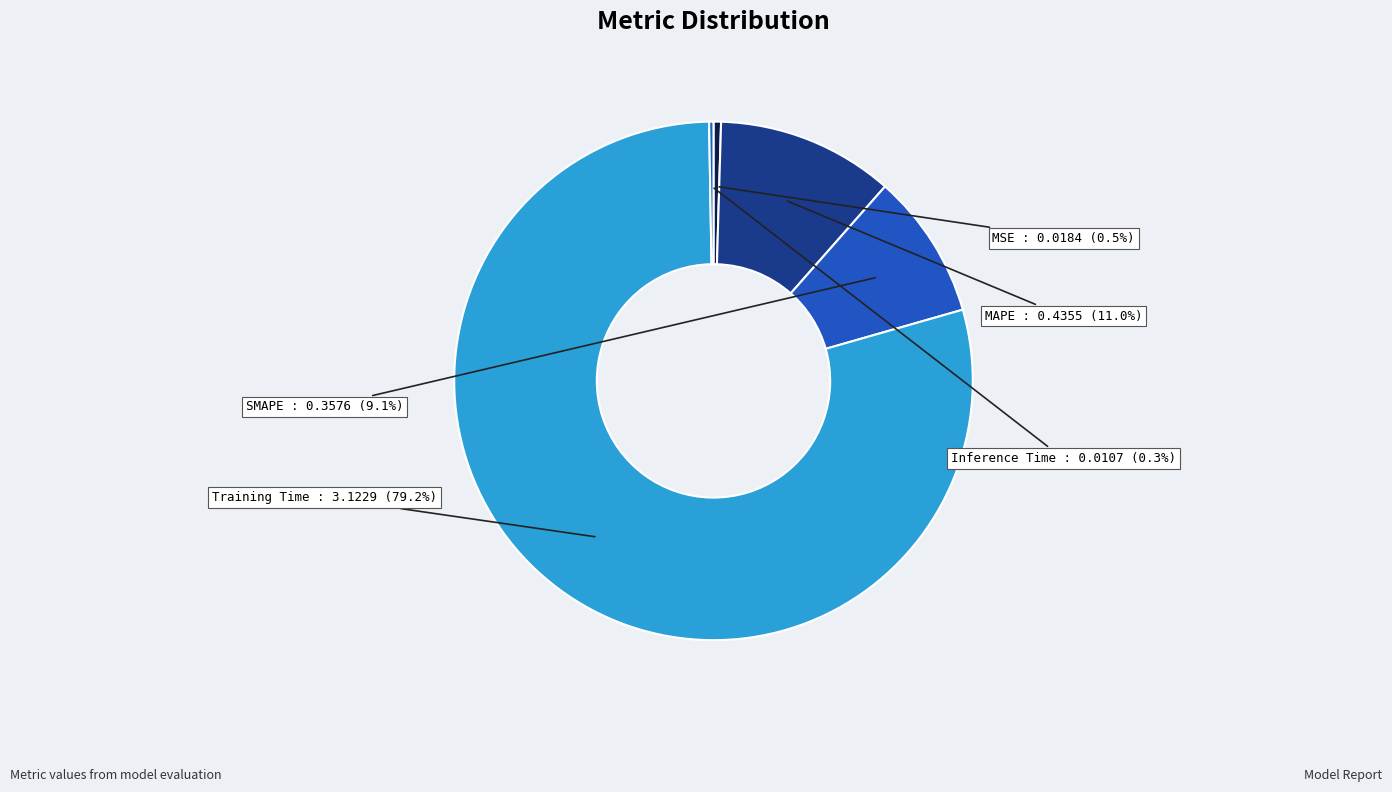

Which category has the biggest portion of the pie?

Training Time